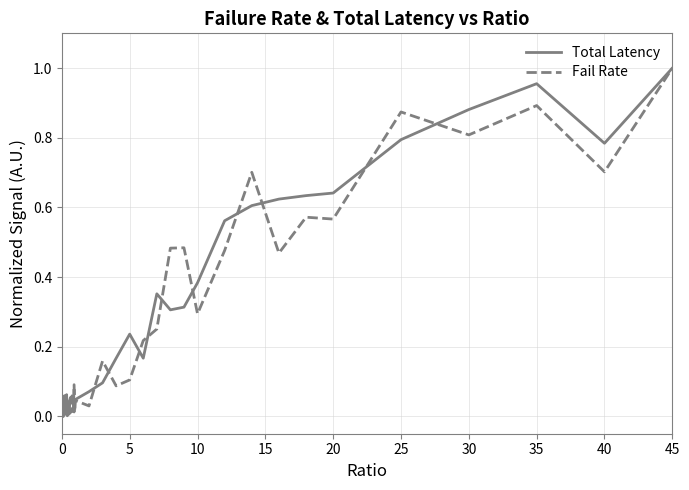

Which label corresponds to the largest value in the chart?

45